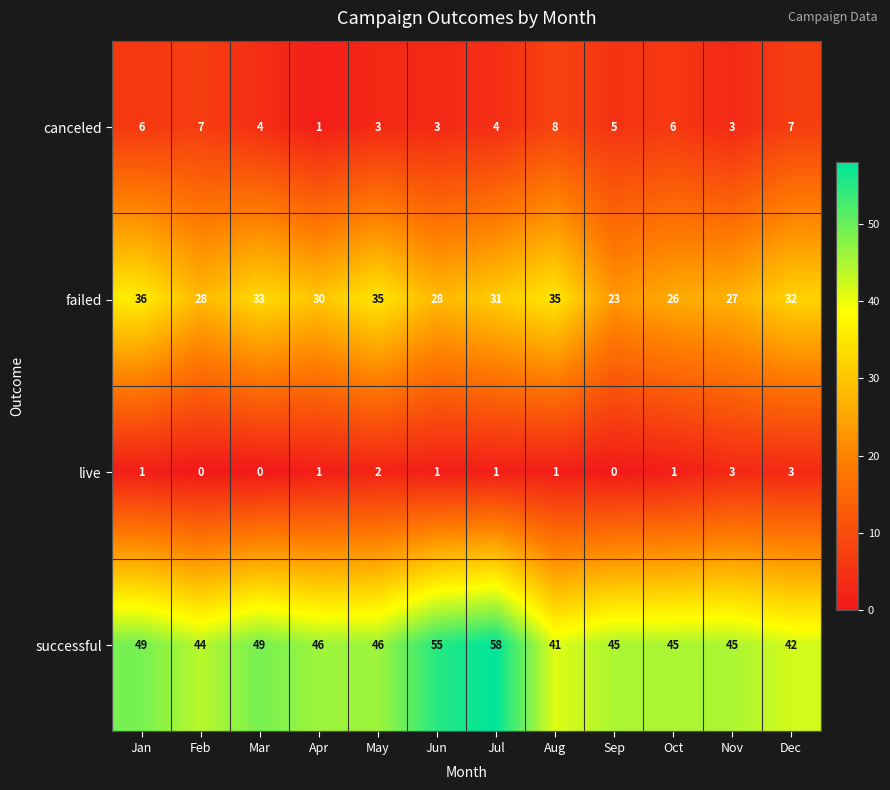

What is the sum of the live values at Dec and Apr?

4